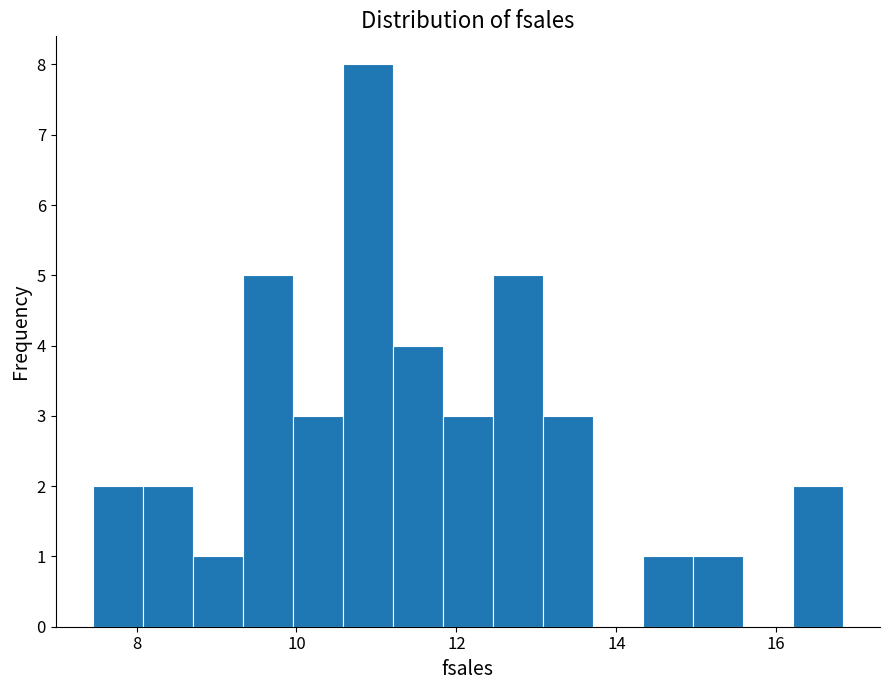

Read against the x-axis, roughly where is the centre of the tallest bar?

10.8